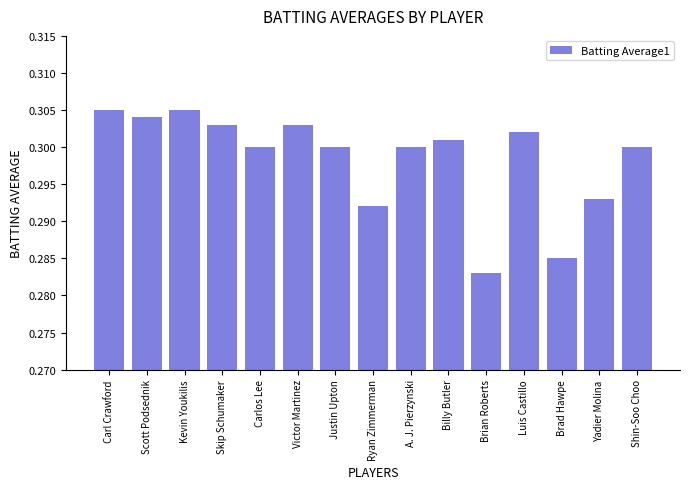

How many categories are shown in the chart?

15